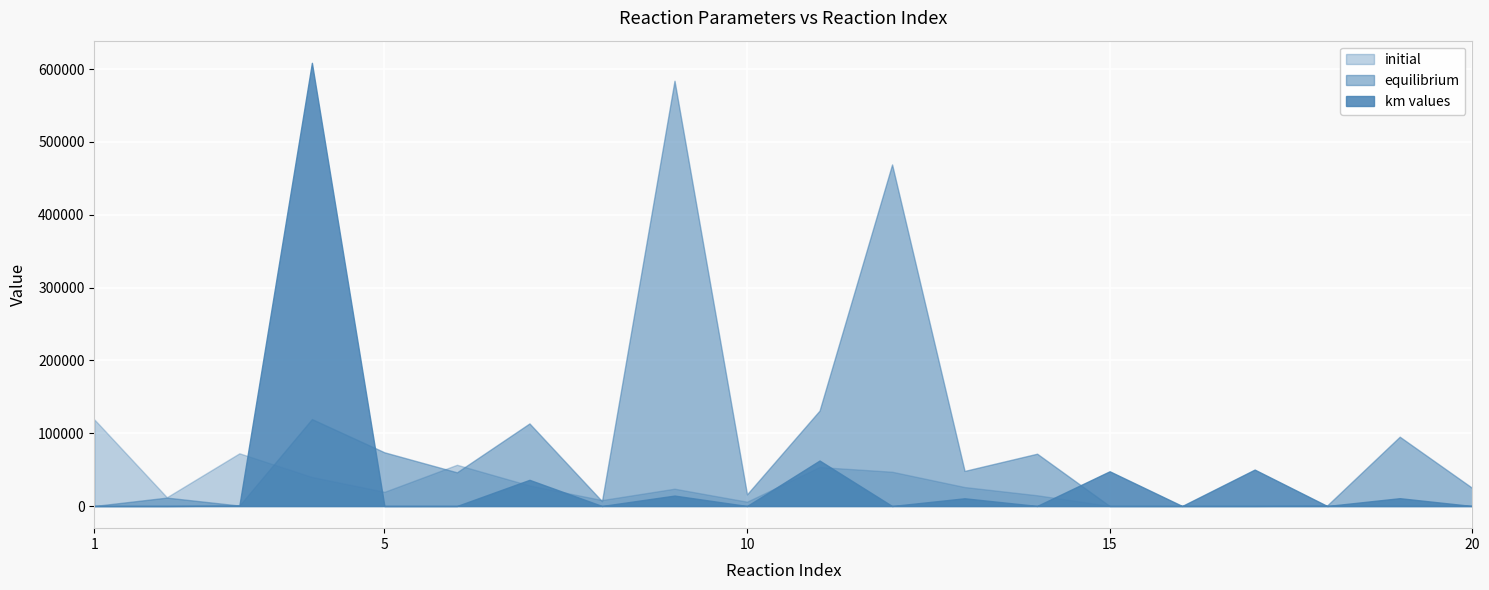

What is the total value across all series at 19?

105897.8